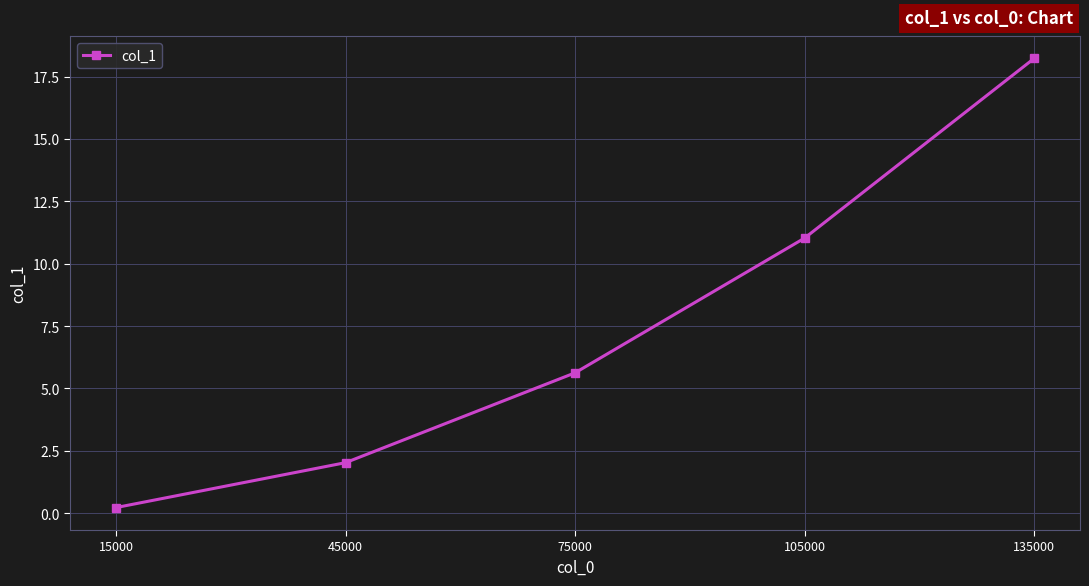

The value at 75000 is 5.6. True or false?

True